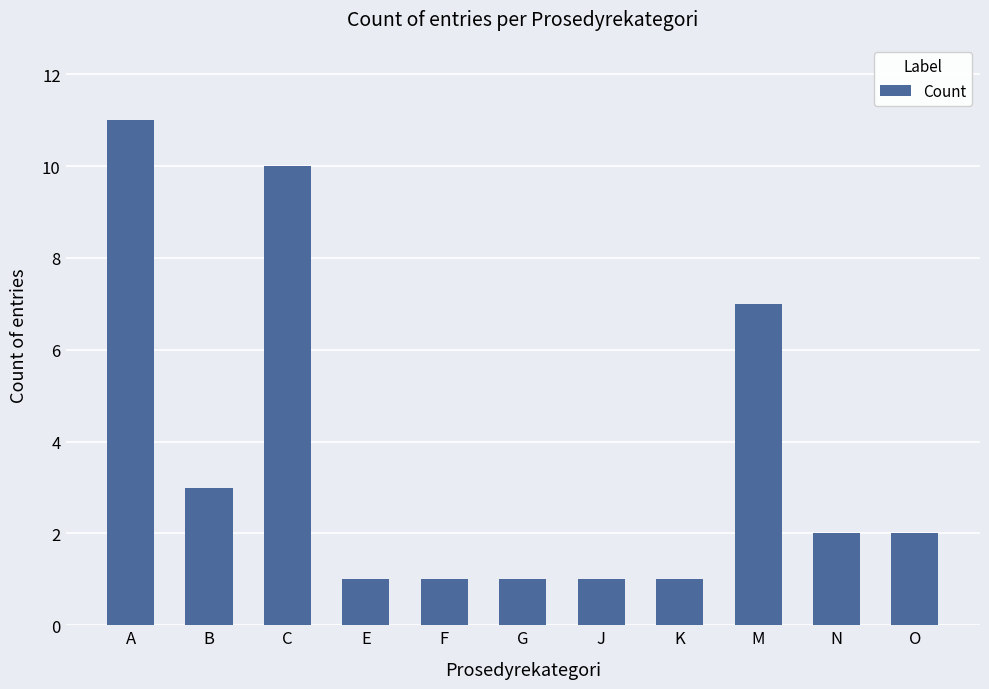

What is the approximate value at G?

1